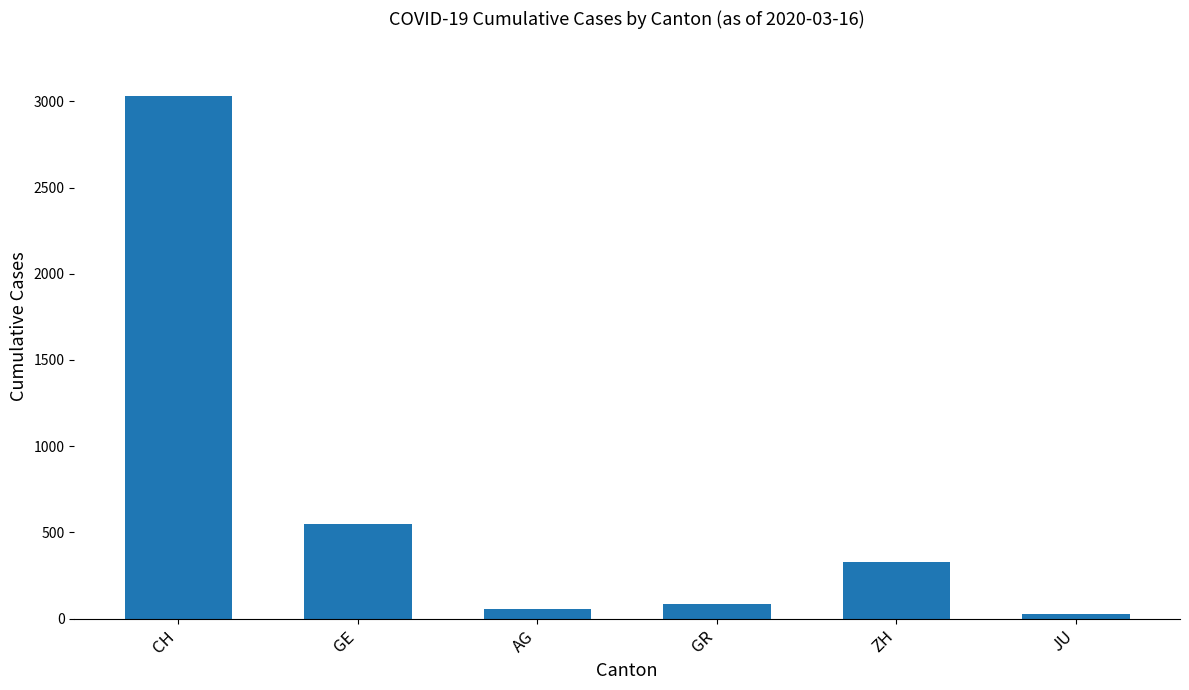

Does the chart contain stacked bars?

No